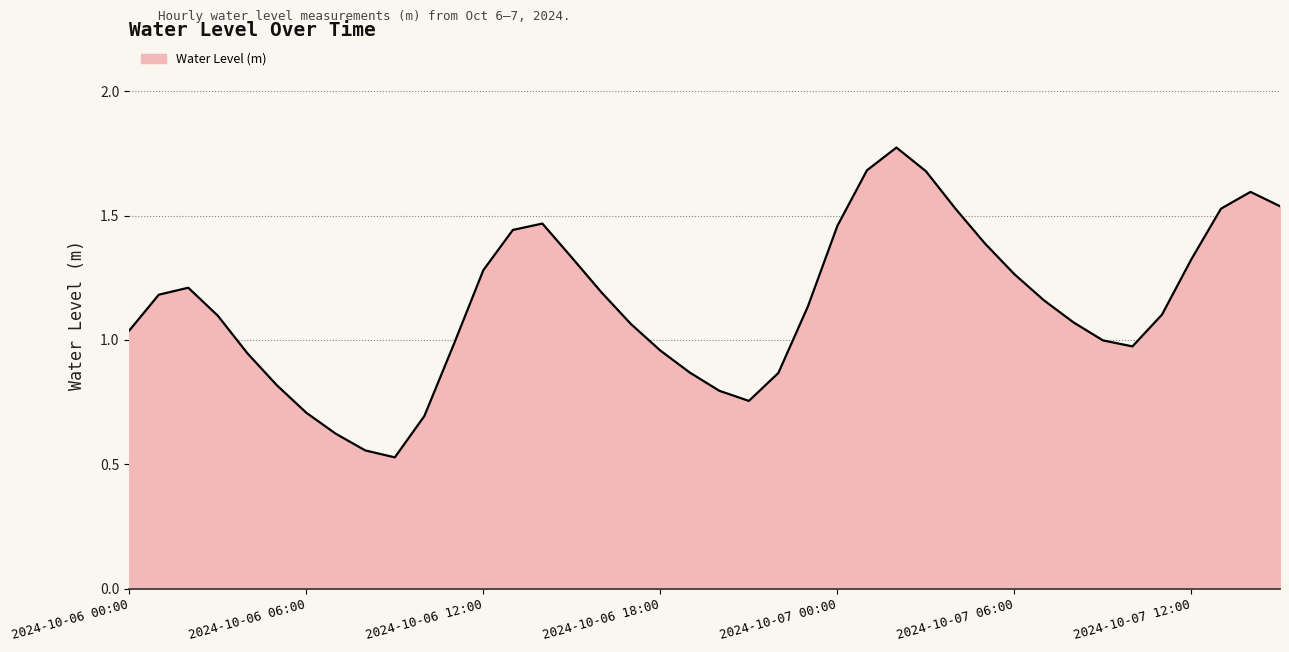

How many lines are shown in the chart?

1